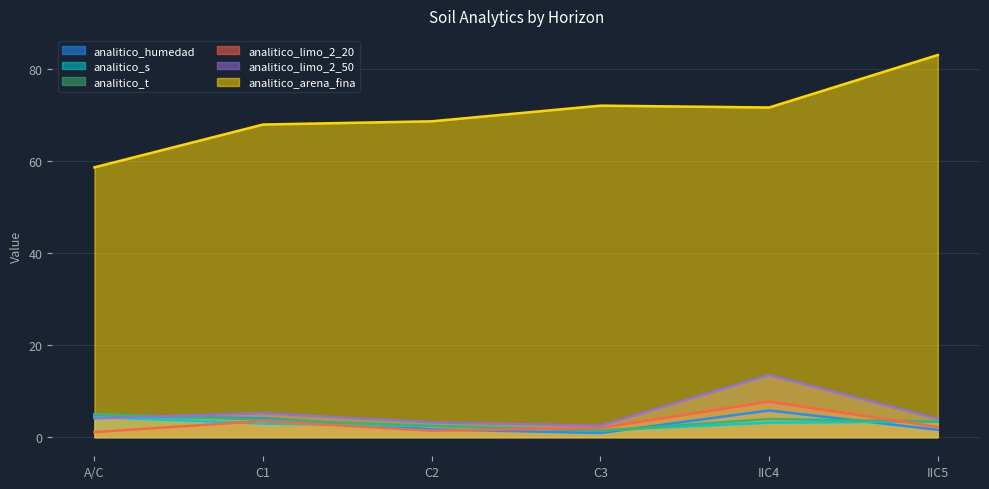

How many lines are shown in the chart?

6